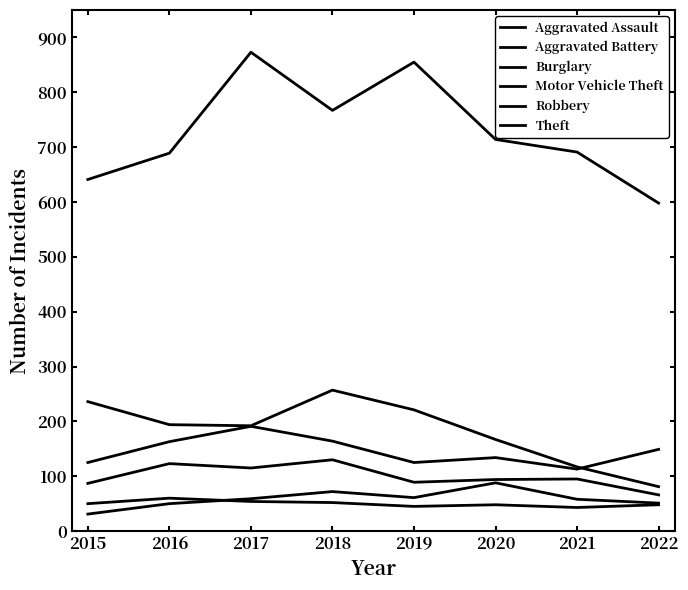

Is this an area chart (filled region under the line)?

No